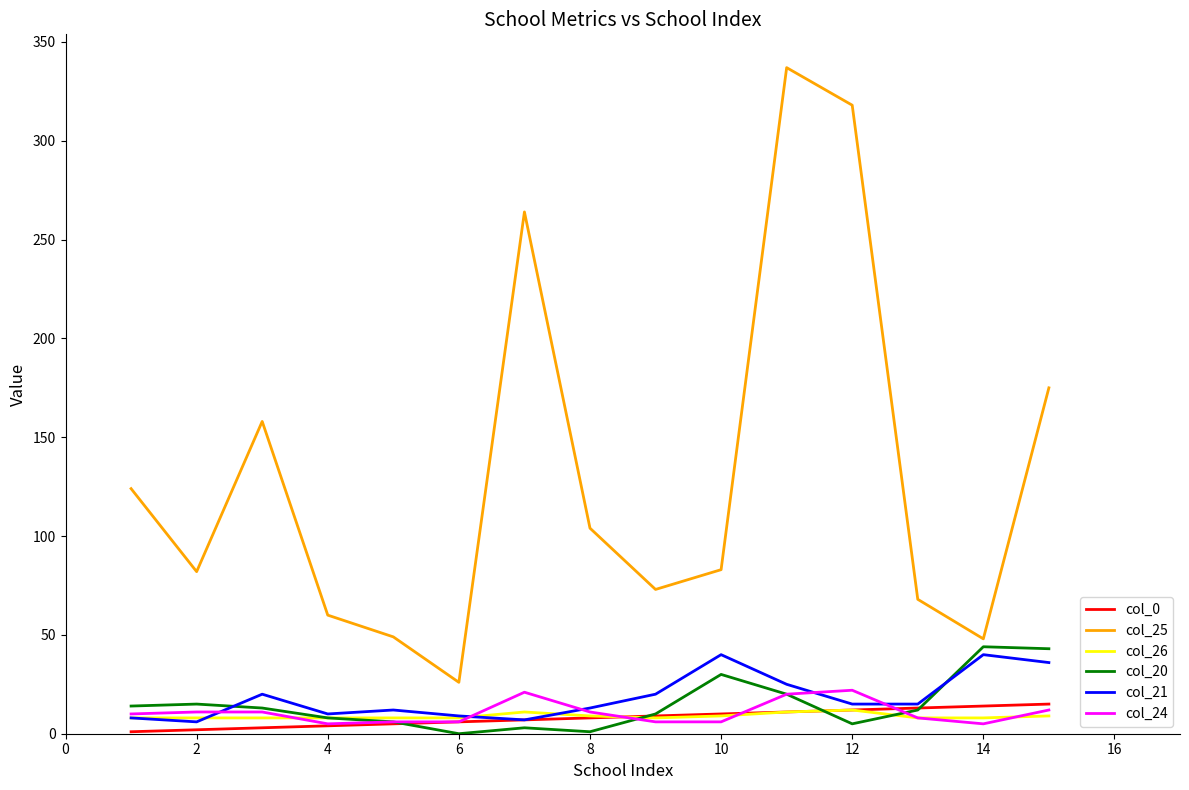

True or false: col_25 and col_21 intersect in this chart.

False